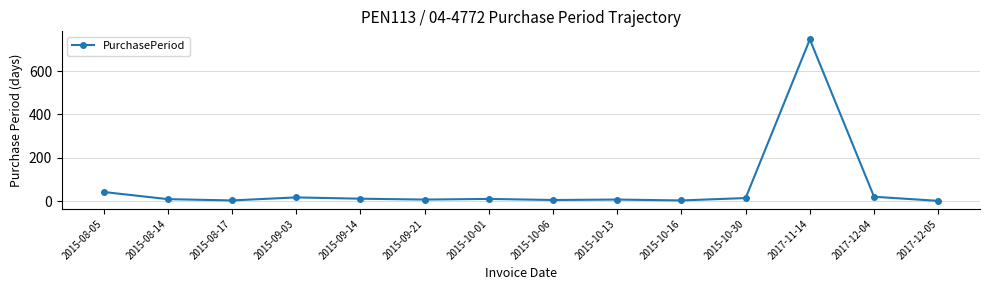

What is the label of the 8th point from the left?

2015-10-06